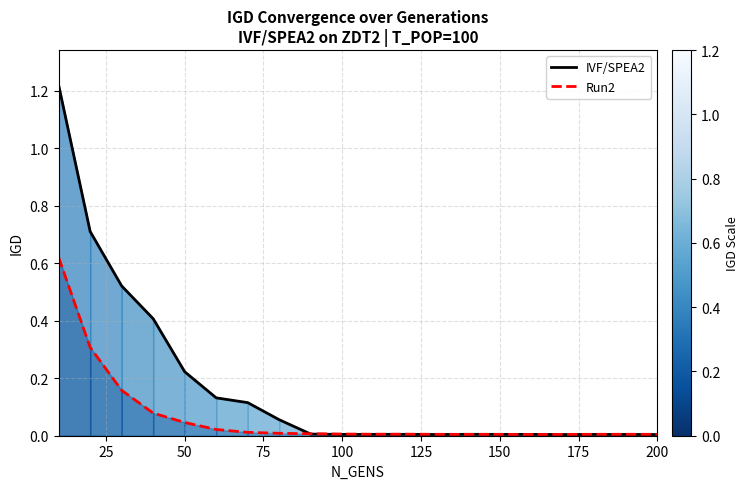

Which series has the widest spread of values?

IVF/SPEA2